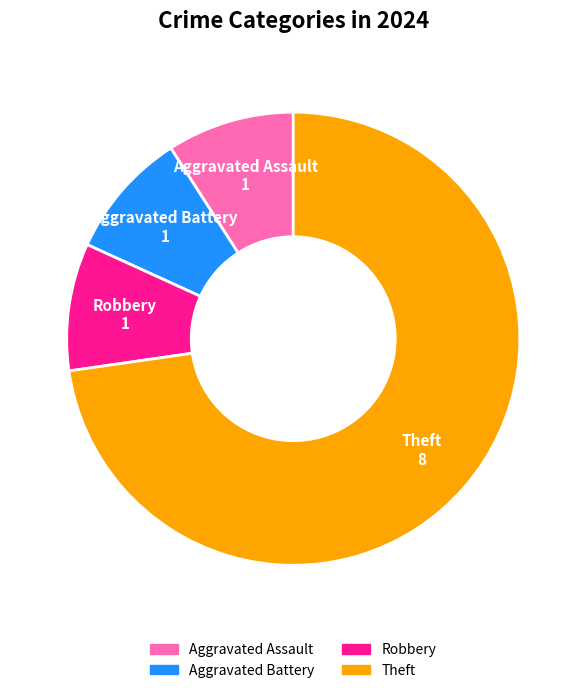

Does any single category account for the majority?

Yes